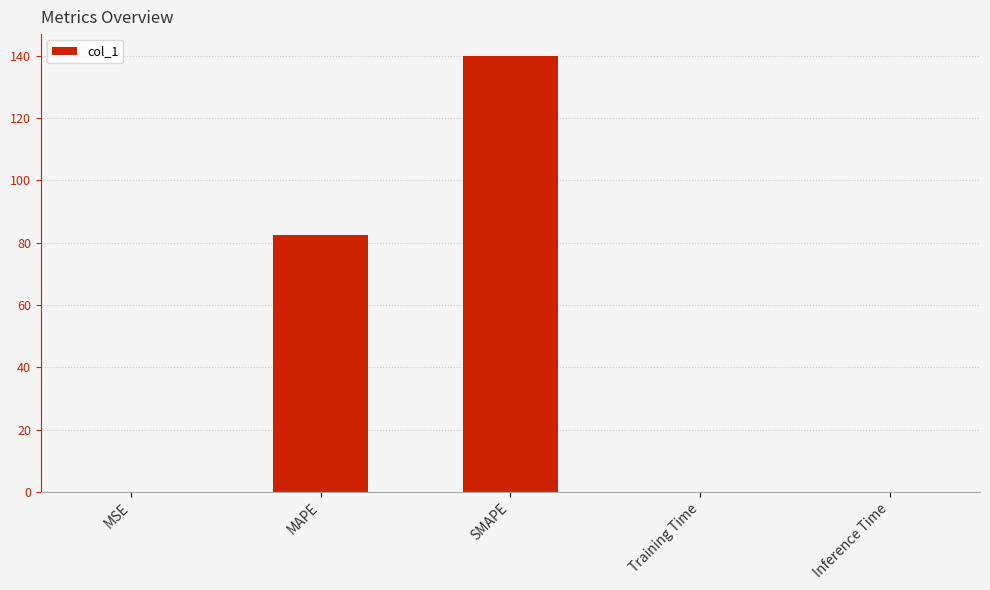

What is the maximum value shown in the chart?

140.0